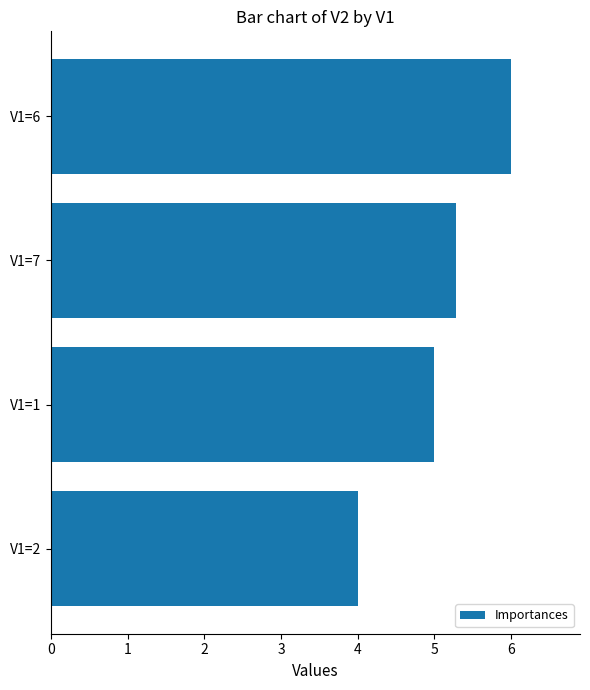

Between V1=6 and V1=7, which is larger?

V1=6